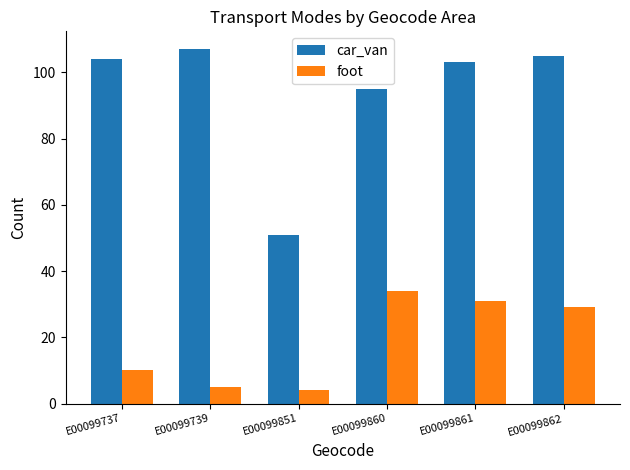

What is the difference between the highest and lowest values at E00099862?

76